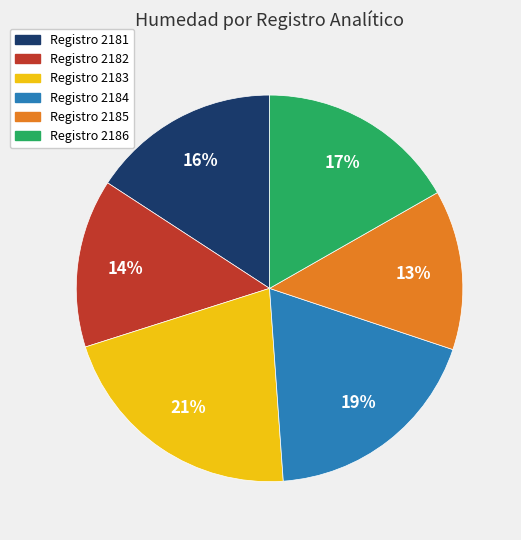

Is there any slice that represents more than half of the pie?

No